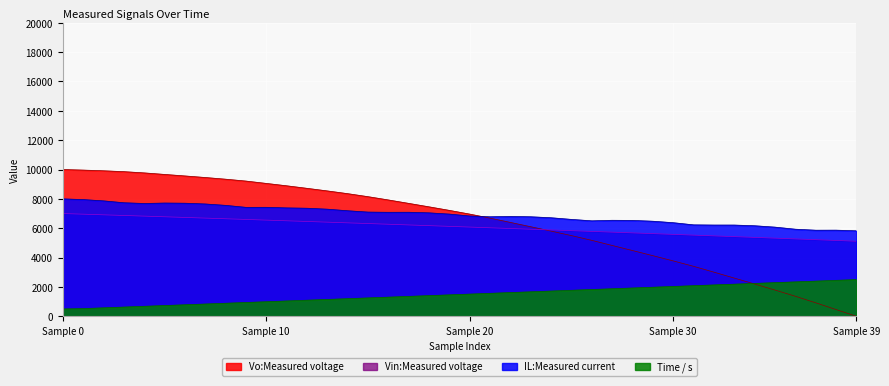

Where is Vin:Measured voltage nearest to the value 6056?

20